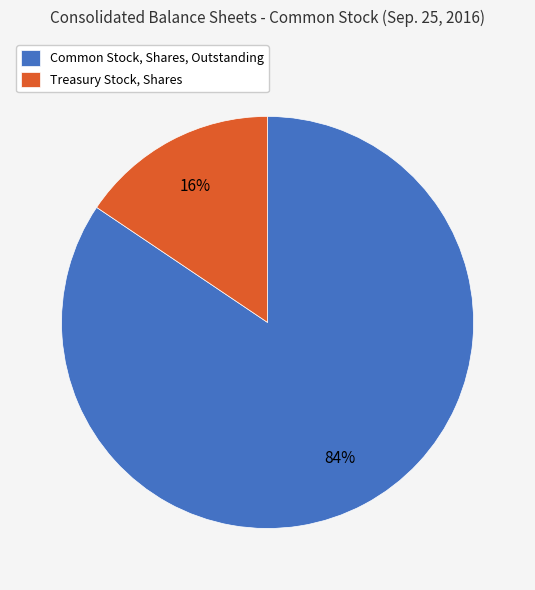

How many slices are in this pie chart?

2